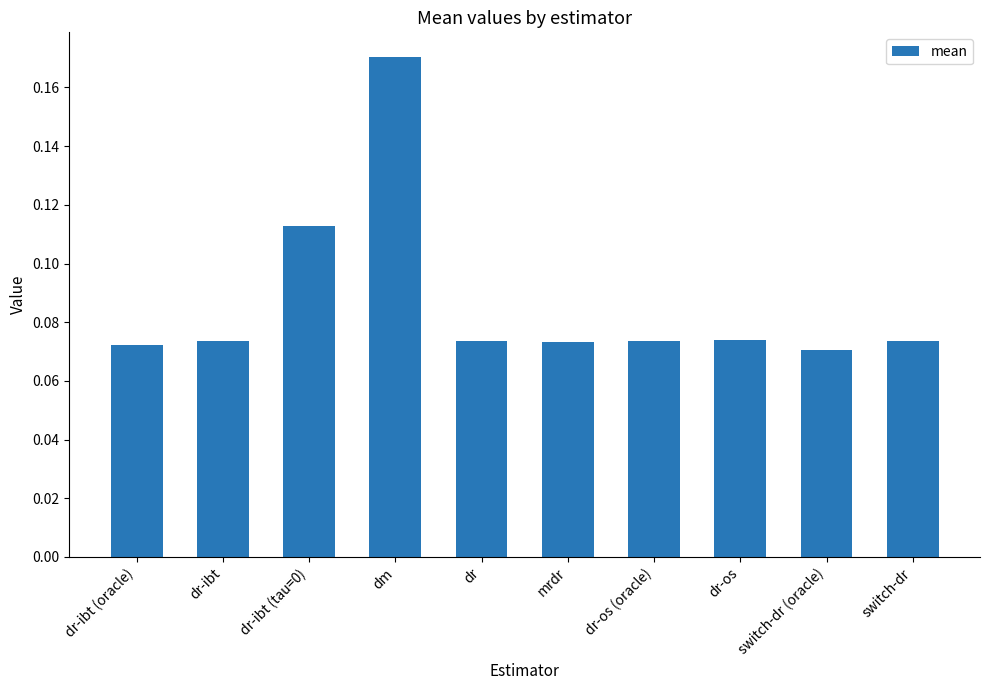

The value at dr is 0.0. True or false?

False